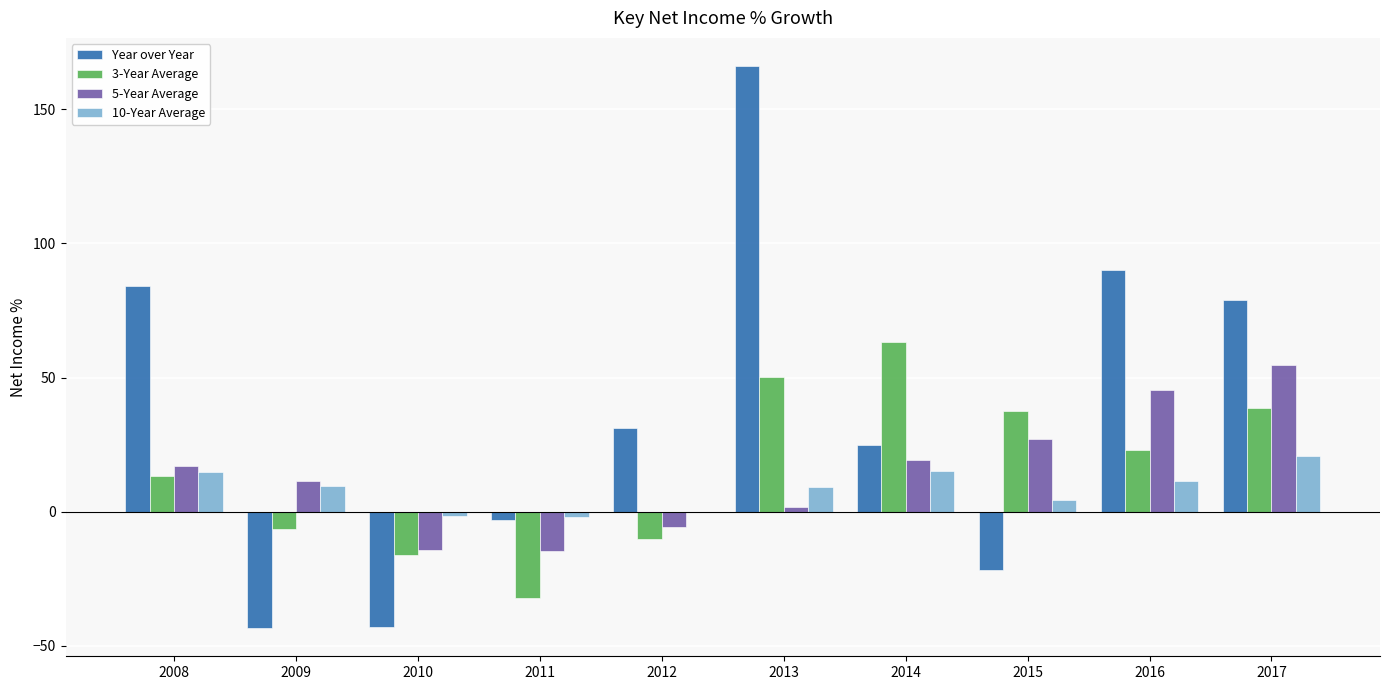

True or false: Year over Year has a value of -36.4 at 2015.

False